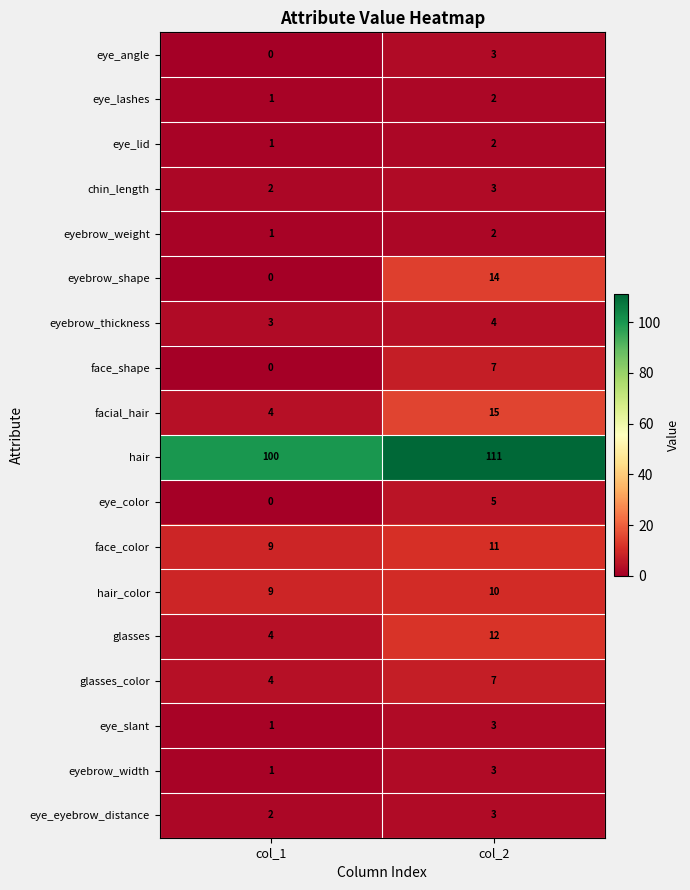

What is the spread (max minus min) of values at col_2?

109